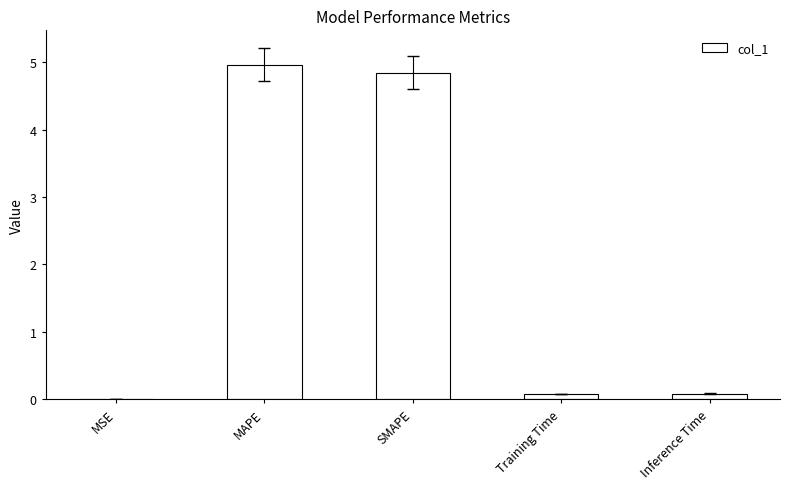

The chart shows a value of 2.2 at SMAPE. True or false?

False